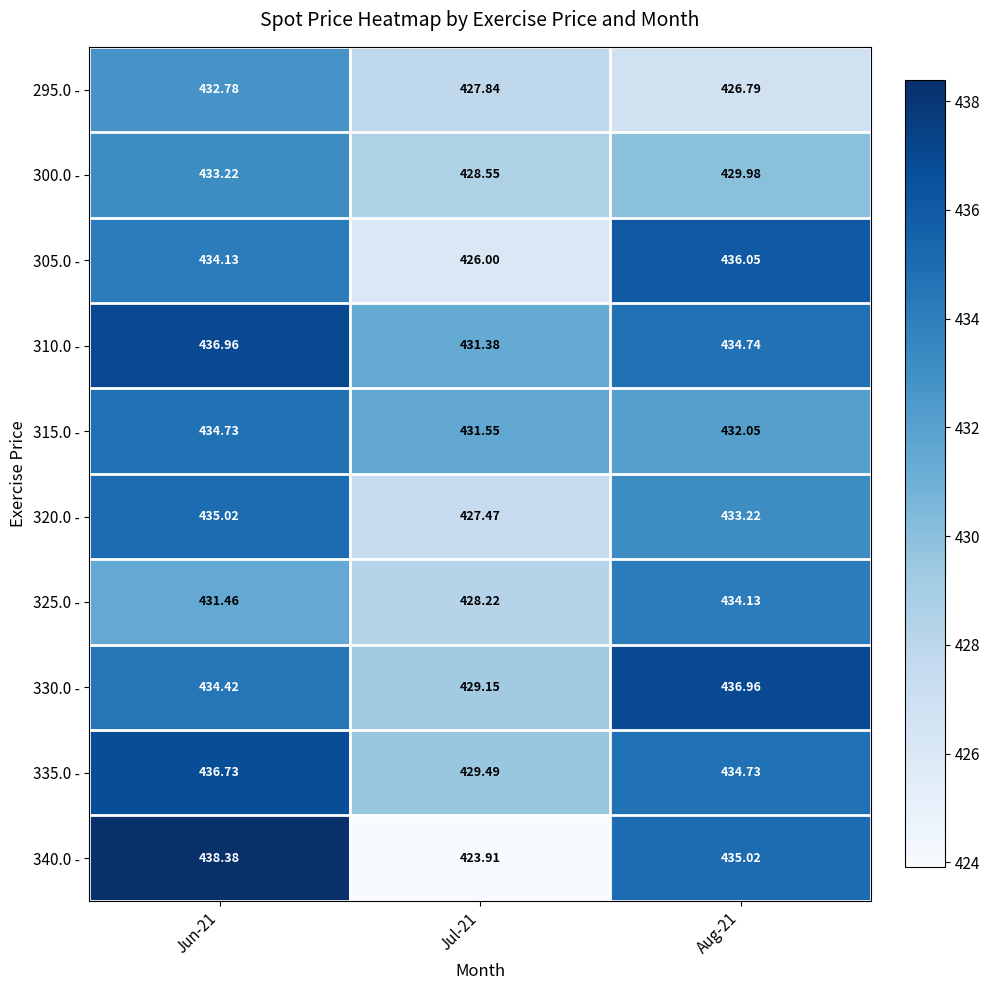

Is the value of 340.0 - at Aug-21 greater than the value of 335.0 - at Aug-21?

Yes